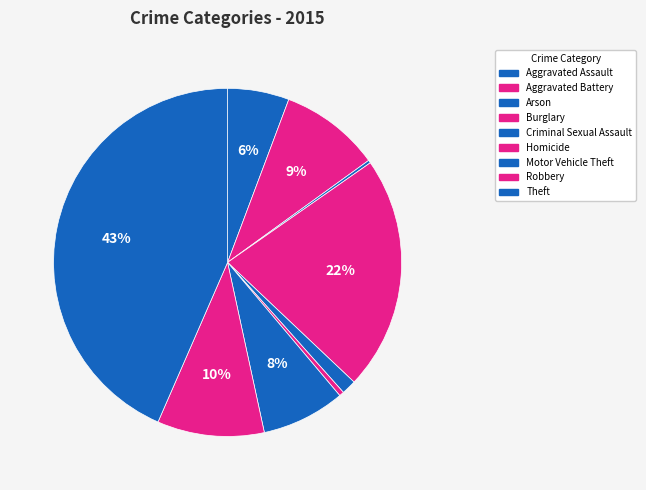

Between Robbery and Homicide, which is larger?

Robbery